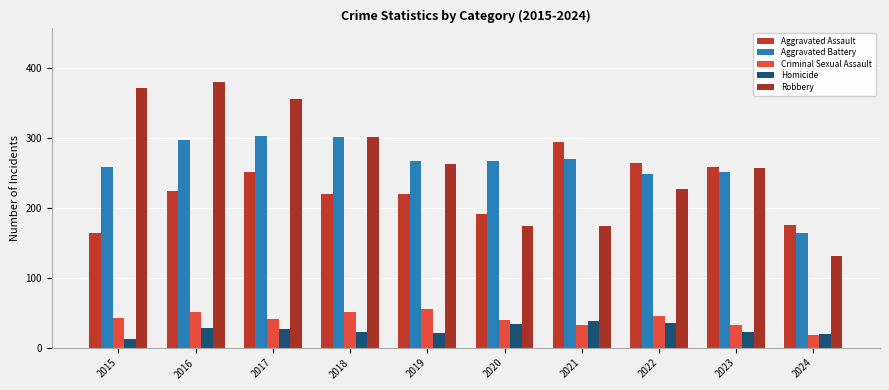

What is the approximate value of Criminal Sexual Assault at 2019?

55